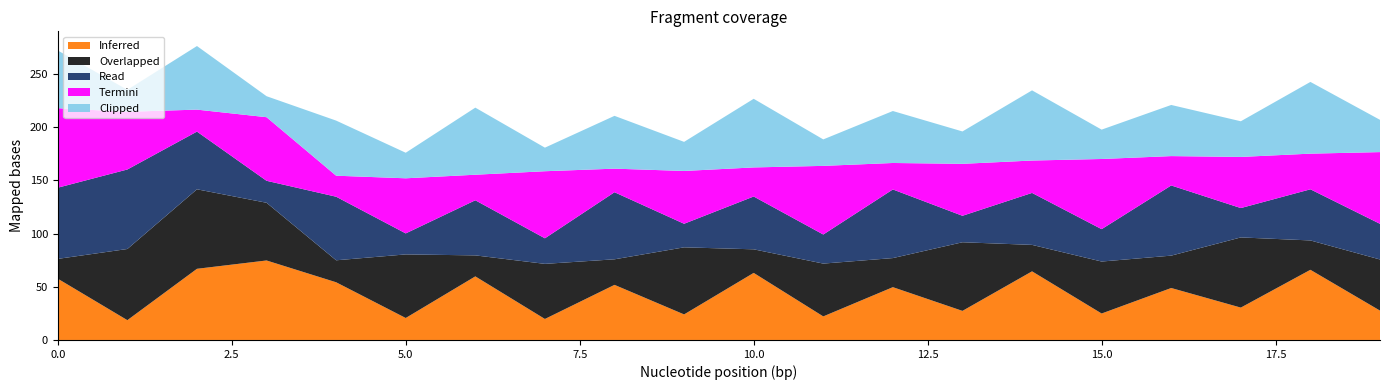

Reading left to right, what are all the values shown in this chart?

Inferred: 0=57.6	1=18.6	2=66.9	3=74.8	4=54.3	5=20.7	6=59.8	7=19.8	8=51.8	9=24.0	10=63.1	11=22.2	12=49.7	13=27.4	14=64.5	15=24.9	16=48.9	17=30.5	18=66.0	19=27.6
Overlapped: 0=18.6	1=66.9	2=74.8	3=54.3	4=20.7	5=59.8	6=19.8	7=51.8	8=24.0	9=63.1	10=22.2	11=49.7	12=27.4	13=64.5	14=24.9	15=48.9	16=30.5	17=66.0	18=27.6	19=48.1
Read: 0=66.9	1=74.8	2=54.3	3=20.7	4=59.8	5=19.8	6=51.8	7=24.0	8=63.1	9=22.2	10=49.7	11=27.4	12=64.5	13=24.9	14=48.9	15=30.5	16=66.0	17=27.6	18=48.1	19=33.5
Termini: 0=74.8	1=54.3	2=20.7	3=59.8	4=19.8	5=51.8	6=24.0	7=63.1	8=22.2	9=49.7	10=27.4	11=64.5	12=24.9	13=48.9	14=30.5	15=66.0	16=27.6	17=48.1	18=33.5	19=67.5
Clipped: 0=54.3	1=20.7	2=59.8	3=19.8	4=51.8	5=24.0	6=63.1	7=22.2	8=49.7	9=27.4	10=64.5	11=24.9	12=48.9	13=30.5	14=66.0	15=27.6	16=48.1	17=33.5	18=67.5	19=30.3